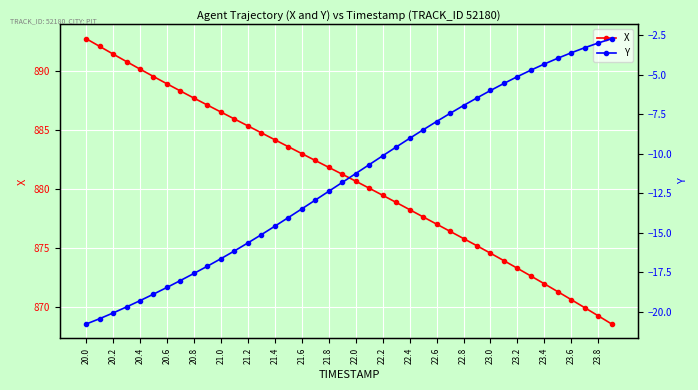

At which label does X reach its peak?

20.0